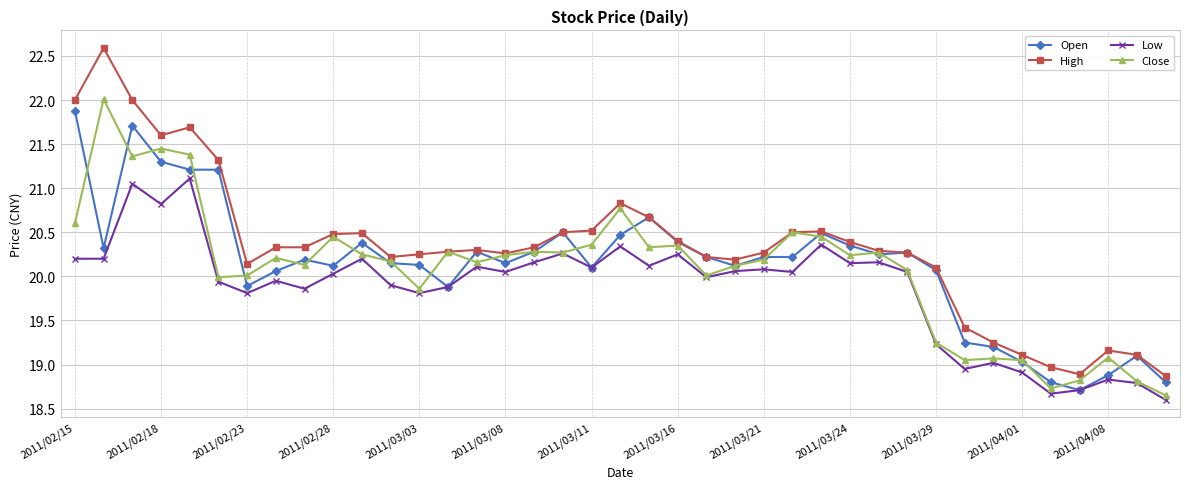

What is the value of the Low point at the 13th from the left?

19.8